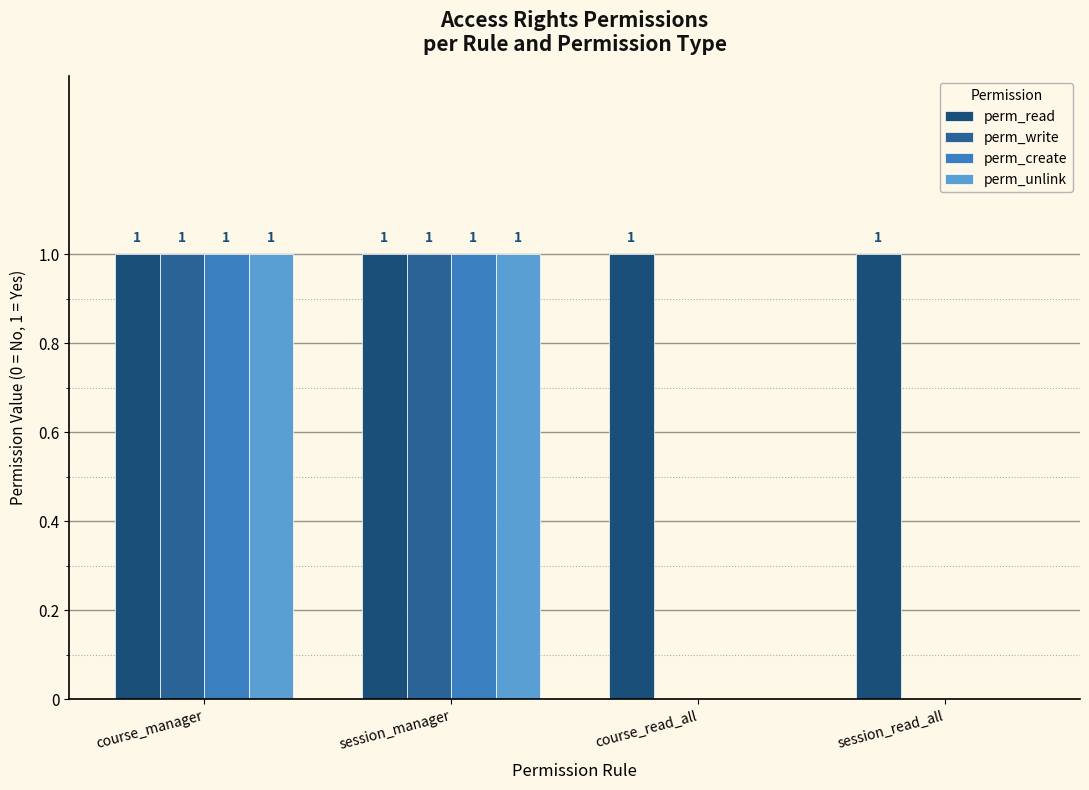

Reading left to right, what are all the values shown in this chart?

perm_read: 1	1	1	1
perm_write: 1	1	0	0
perm_create: 1	1	0	0
perm_unlink: 1	1	0	0